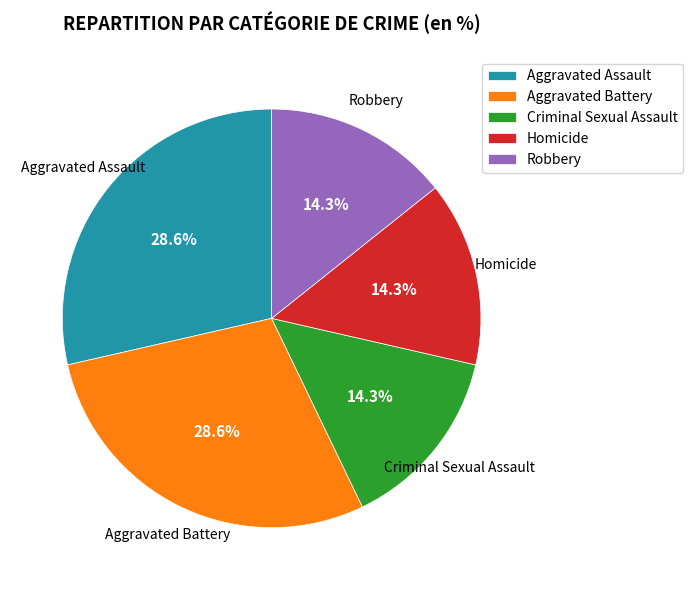

Is it true that Criminal Sexual Assault is 7% of the pie?

False